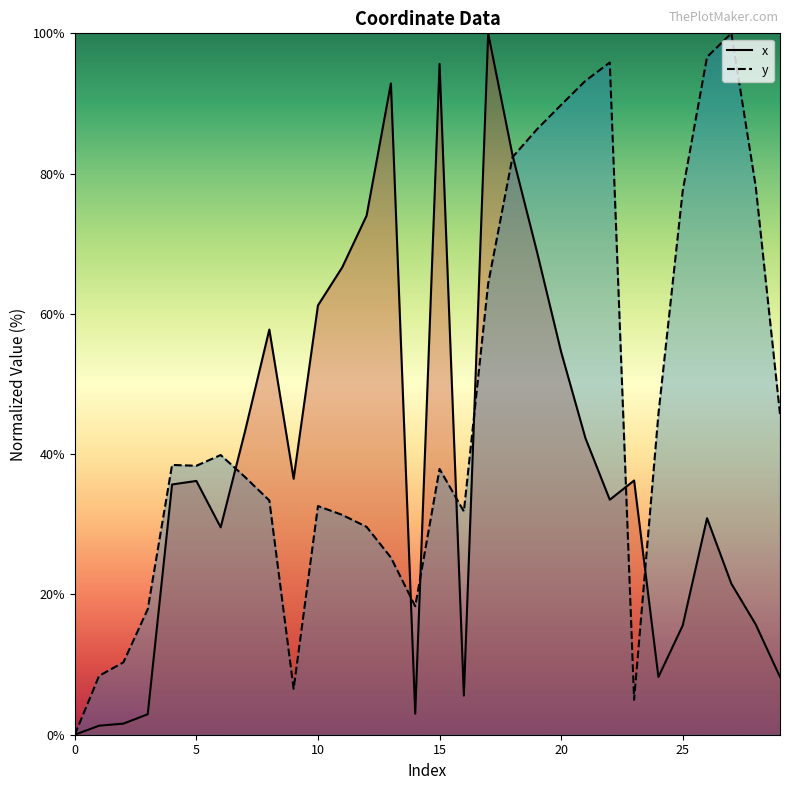

What is the difference between the x values at 29 and 16?

2.7